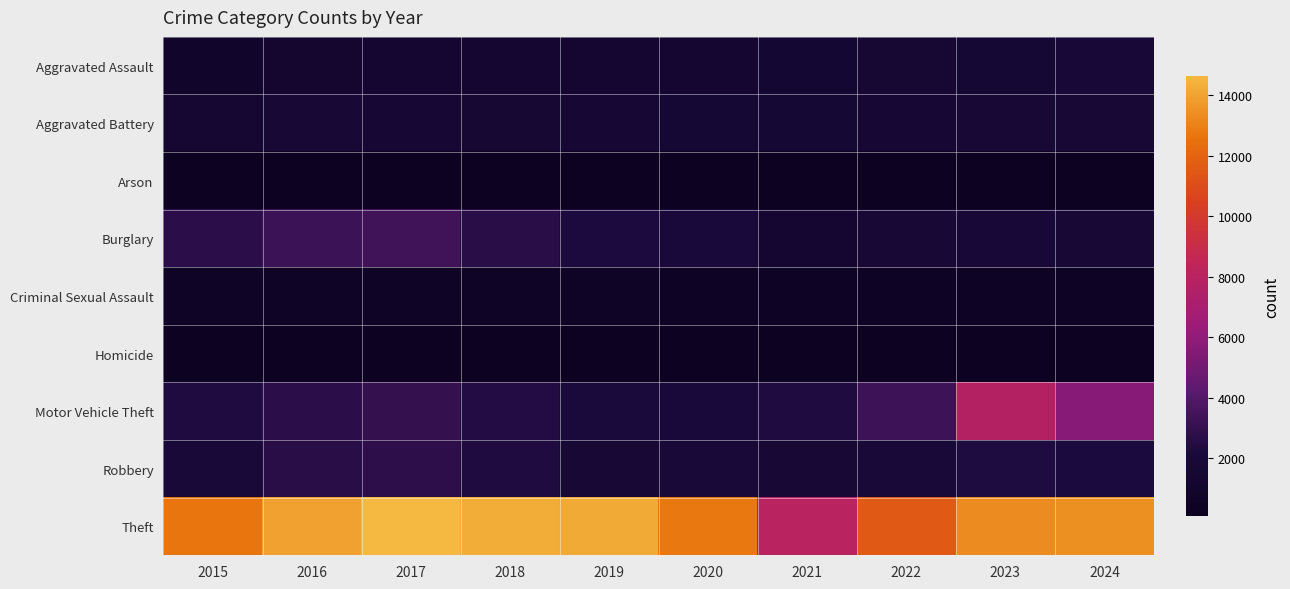

Which series has the widest spread of values?

Theft